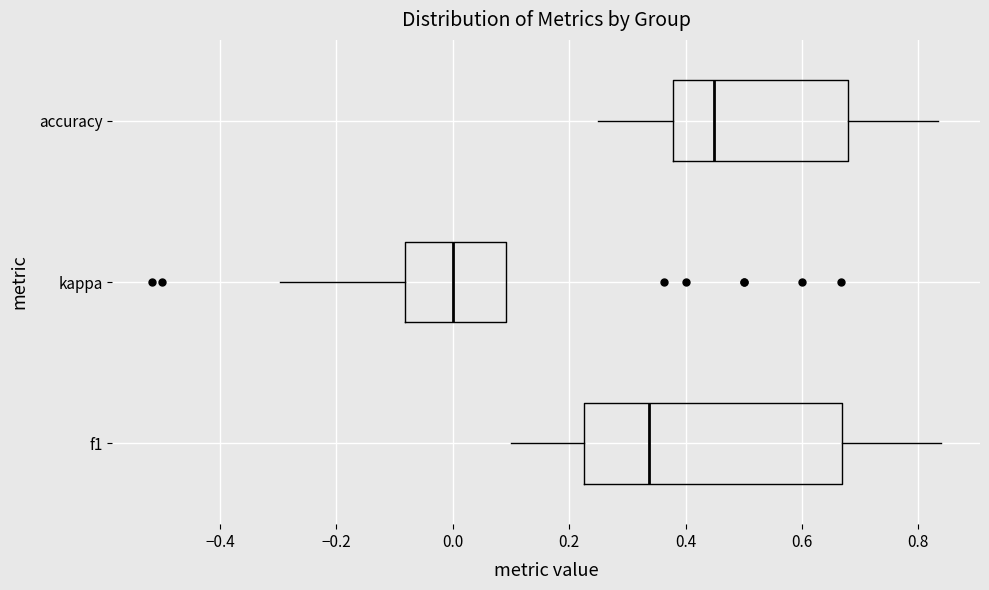

Where does the right whisker of the box for accuracy end on the x-axis? The values are not printed on the chart, so give them approximately, as read against the axis.

0.84